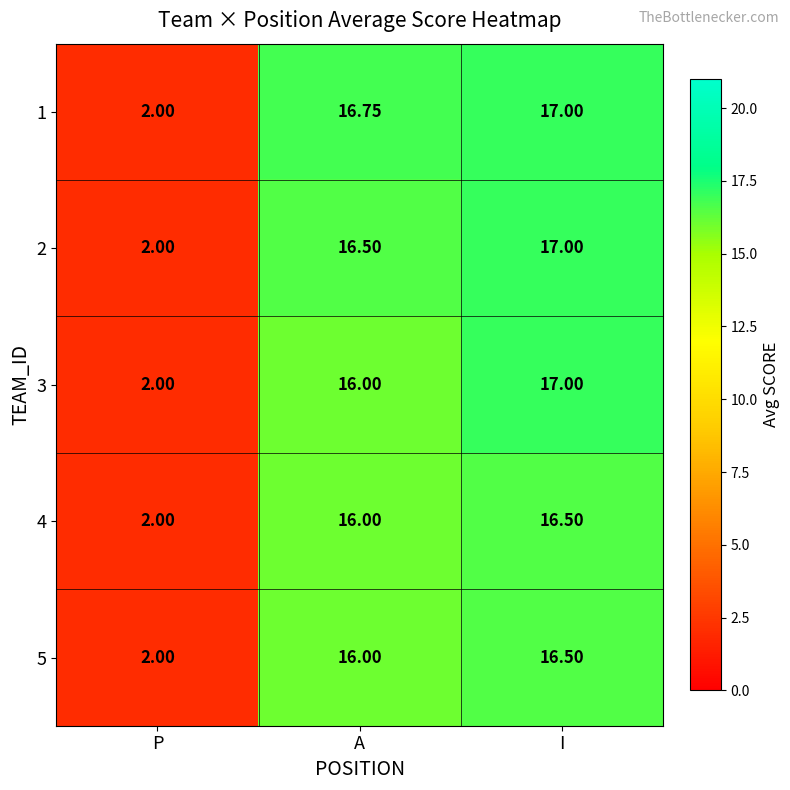

Where is 5 nearest to the value 9?

P